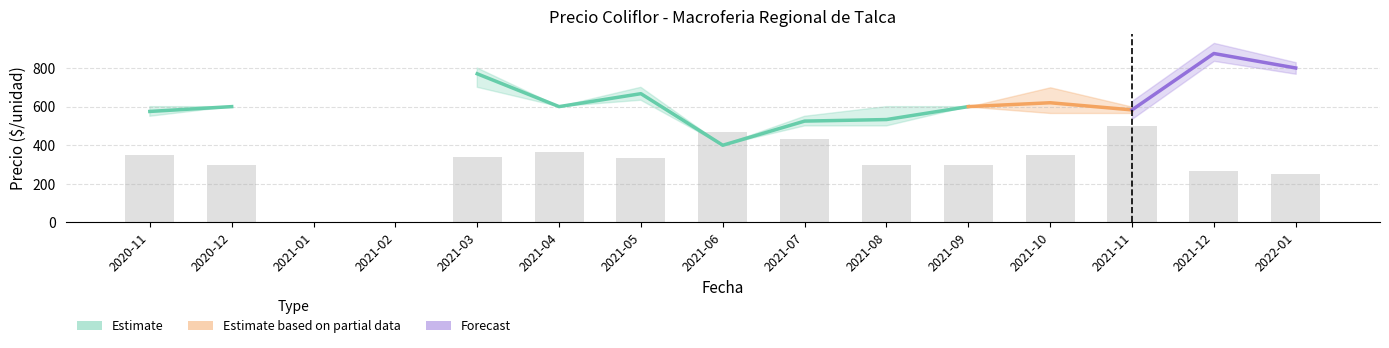

Reading left to right, extract all data points from this chart.

Precio minimo: 550	600	0	0	700	600	633	400	500	500	600	567	567	867	800
Precio maximo: 600	600	0	0	800	600	700	400	550	600	600	700	600	900	800
Precio promedio ponderado: 575	600	0	0	770	600	667	400	525	533	600	620	583	875	800